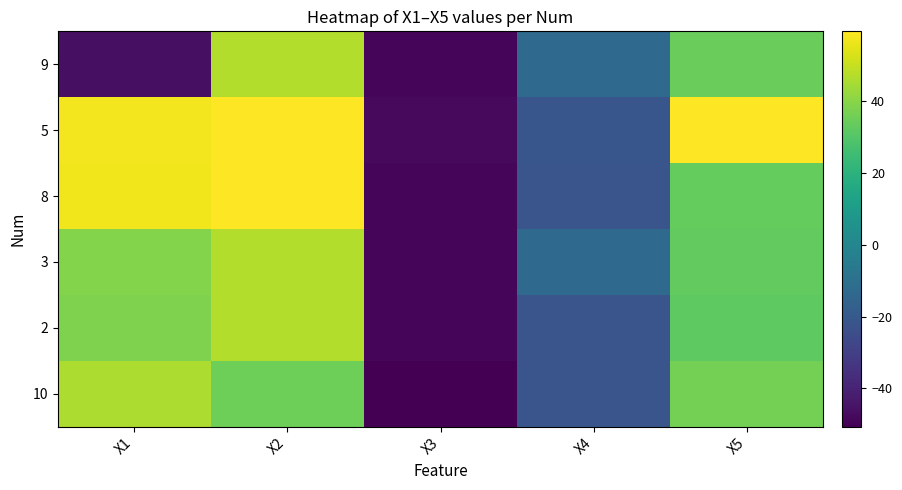

What is the maximum value for 9?

46.7